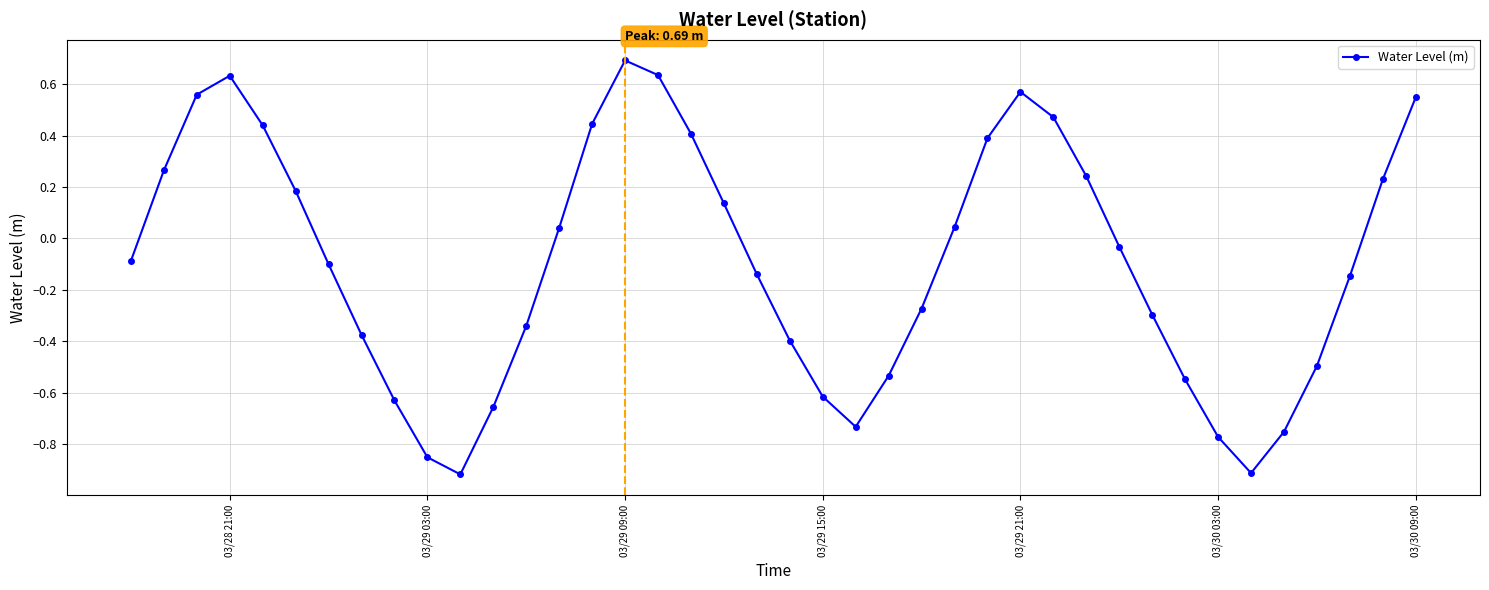

What is the difference between the second highest and second lowest values?

1.5